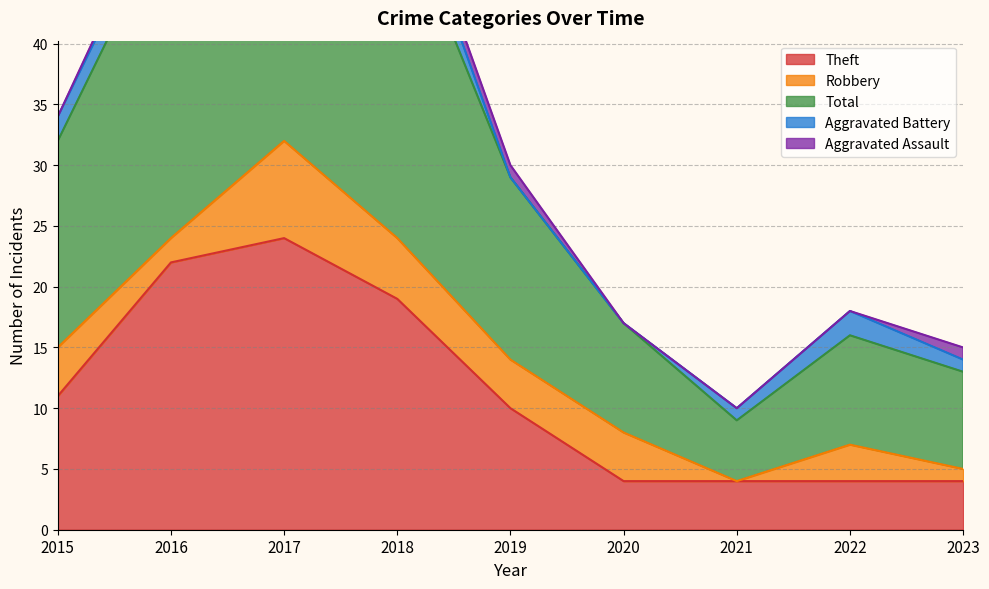

At which label does Total reach its minimum?

2021